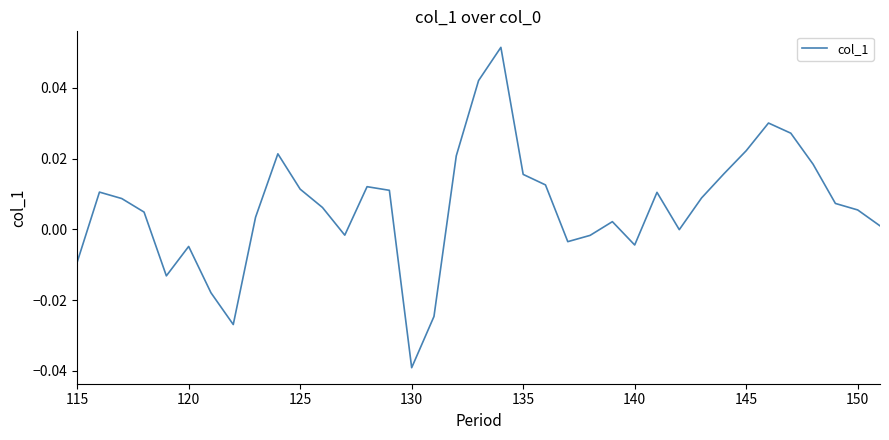

Does the chart display data point markers on the line(s)?

No